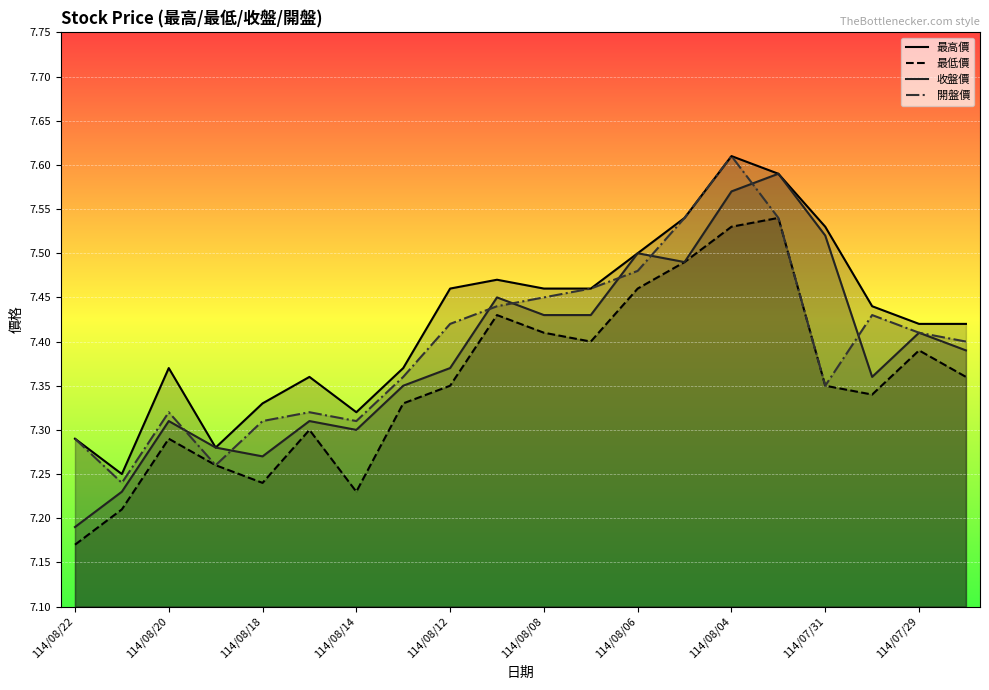

Where is the first local maximum for 收盤價?

114/08/20